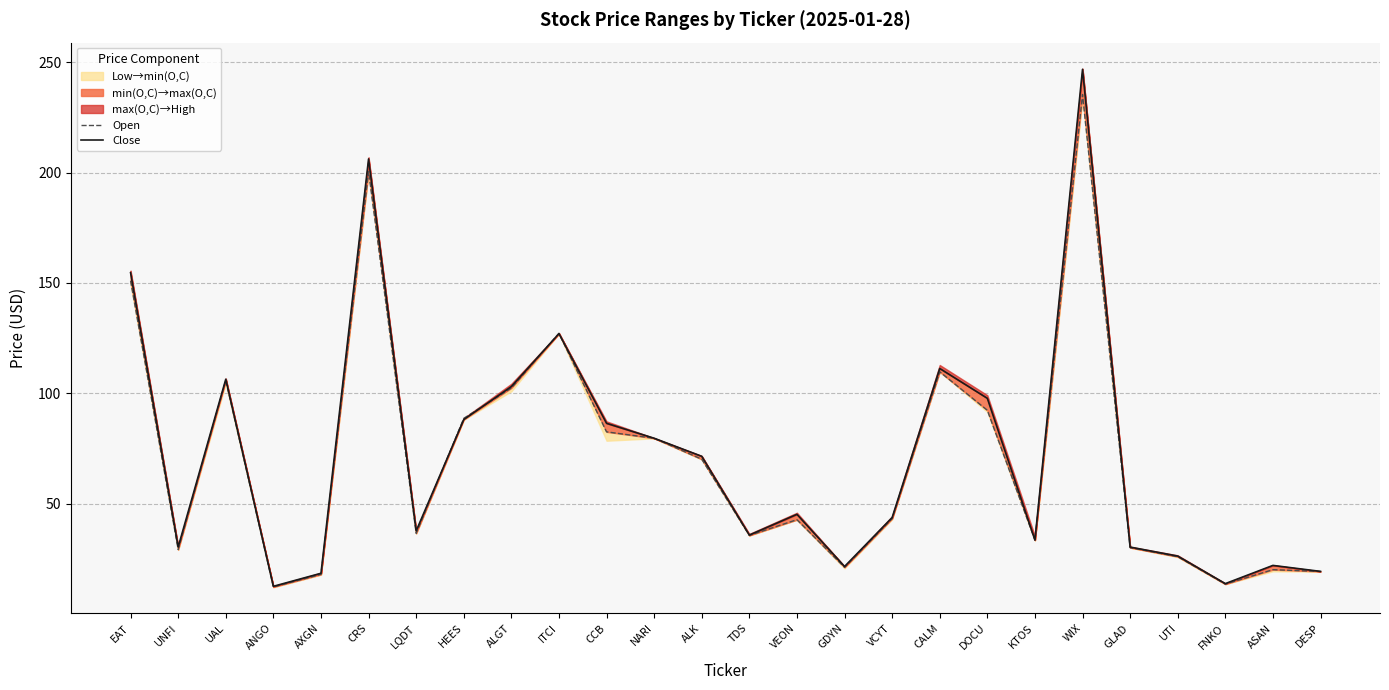

At which category does Close reach its first local peak?

UAL